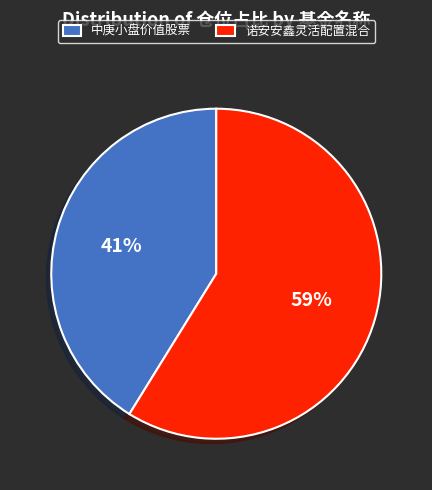

Approximately how many times larger is the value at 中庚小盘价值股票 compared to 诺安安鑫灵活配置混合?

0.7